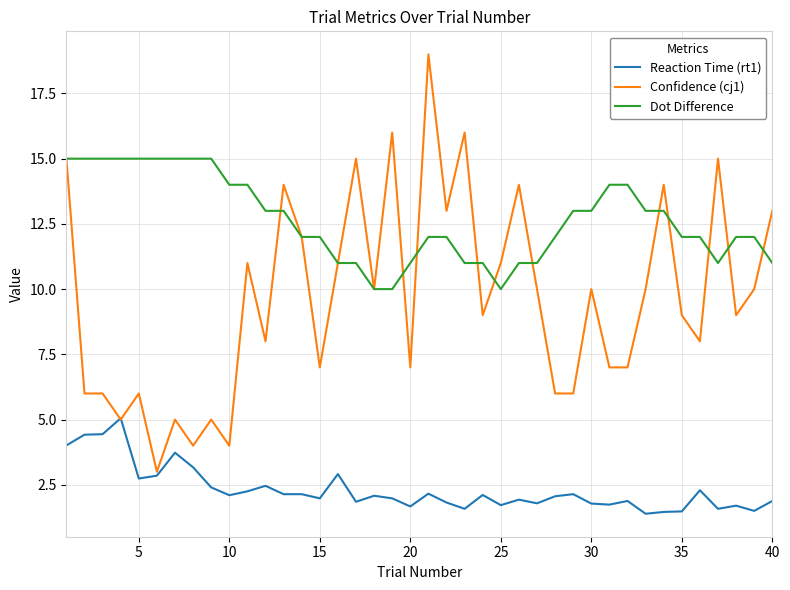

Which series has the largest total across all categories?

Dot Difference